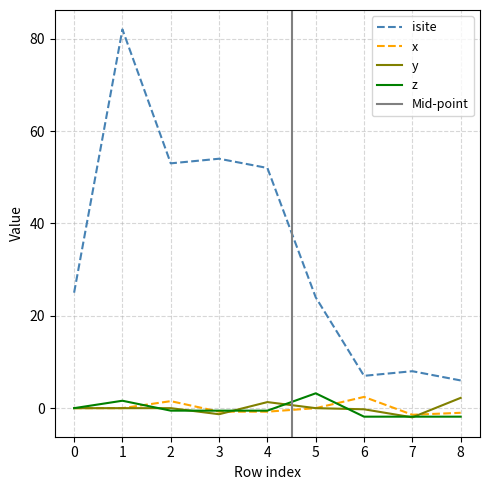

At which category does y reach its first local valley?

1